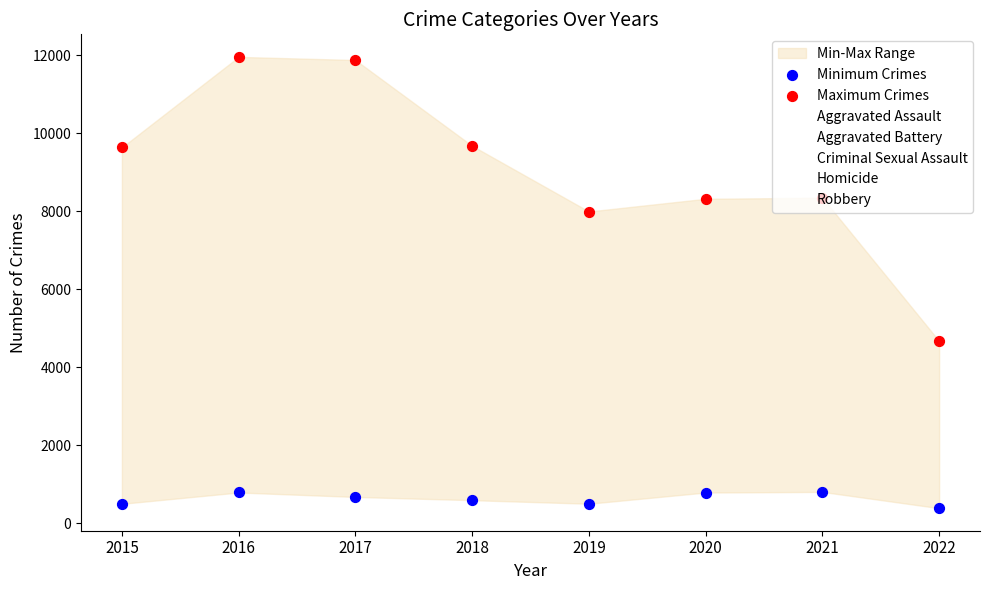

Is the value of Homicide at 2018 greater than the value of Criminal Sexual Assault at 2016?

No